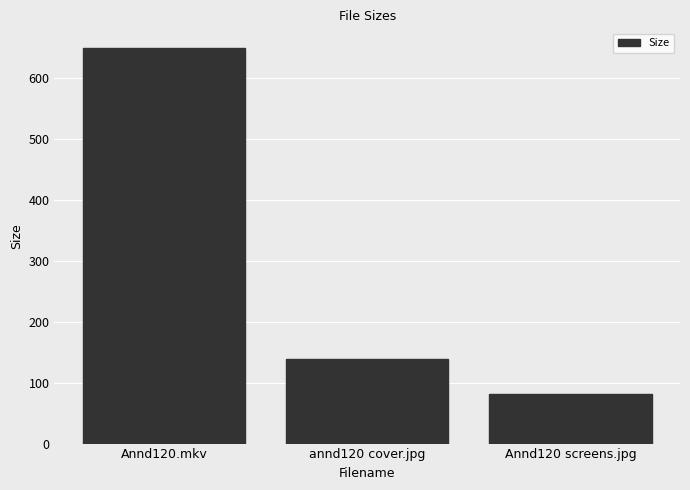

What is the sum of all values?

869.8